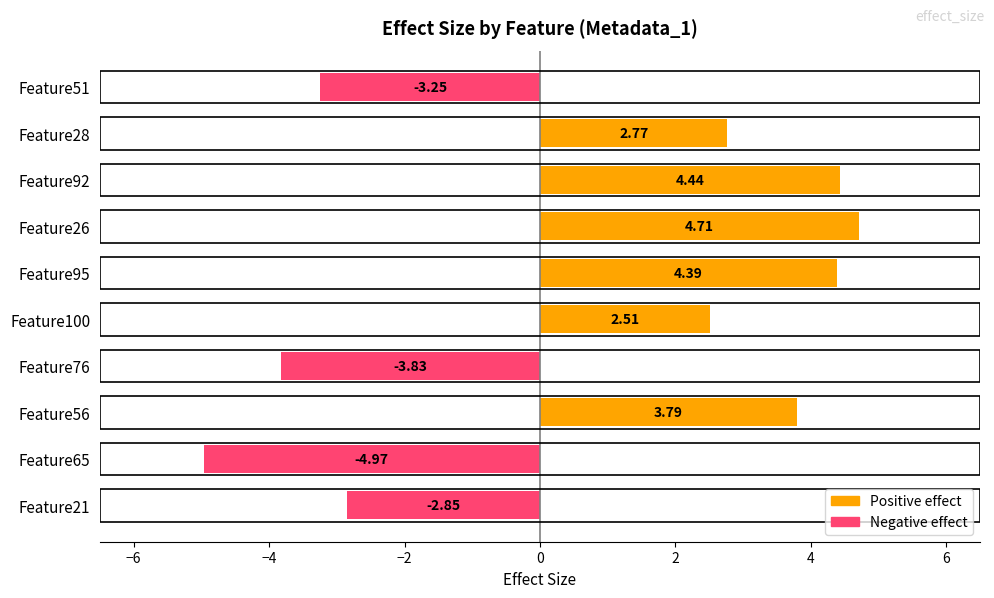

What is the sum of all values?

7.7